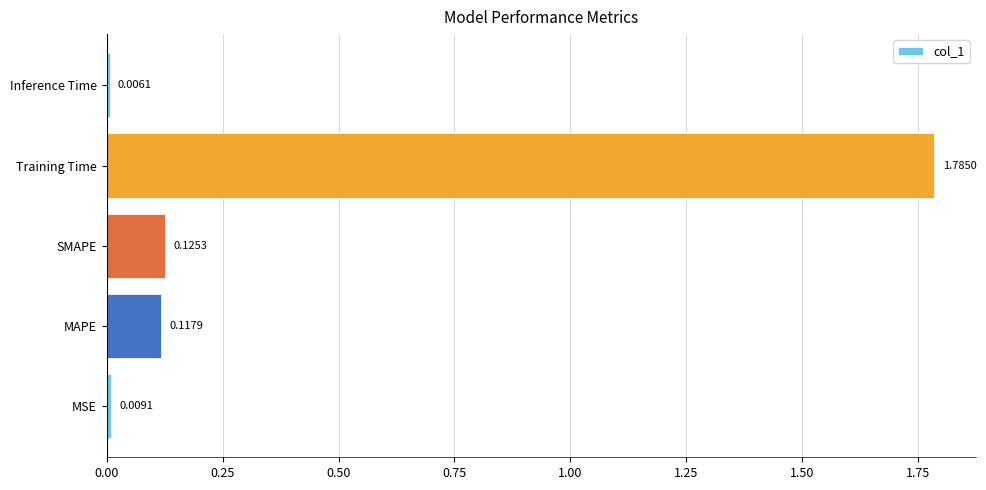

At which label is the value closest to 0?

Inference Time